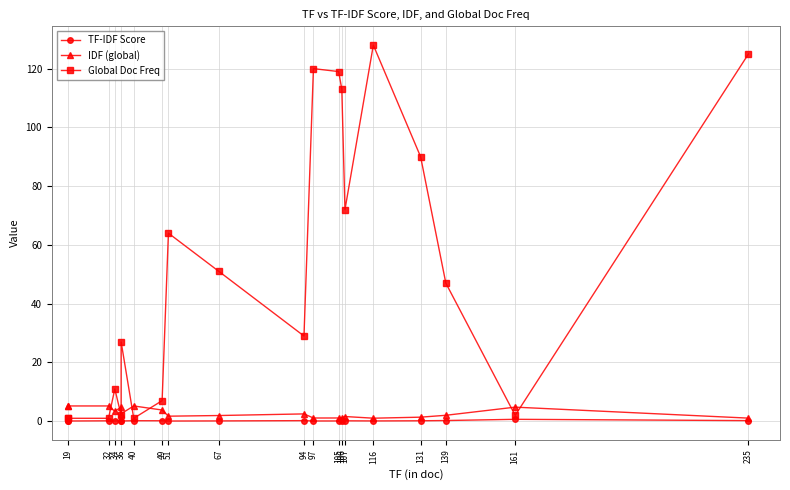

Is the value of IDF (global) at 36 greater than the value of Global Doc Freq at 116?

No